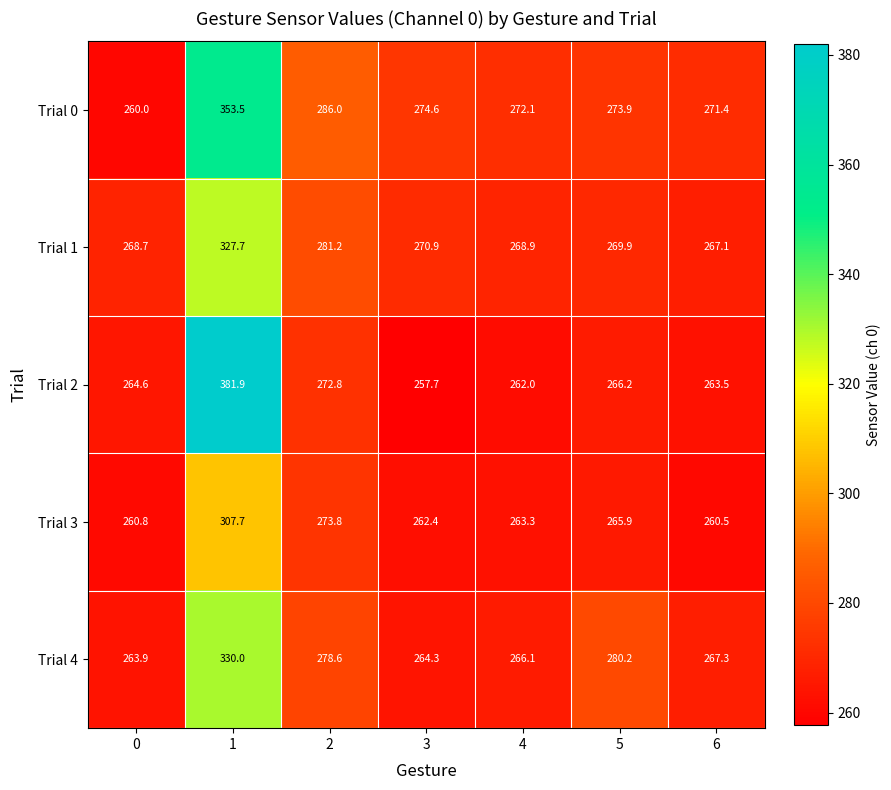

Which series has the largest range (max minus min)?

Trial 2